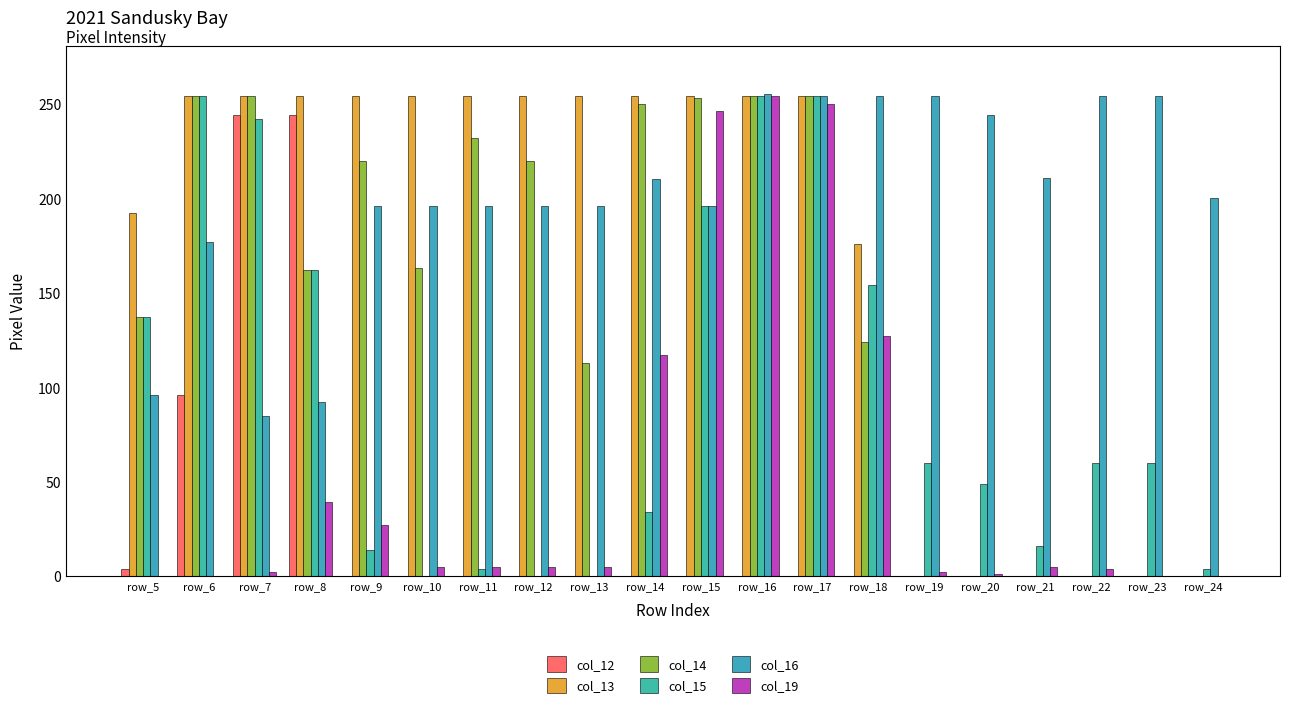

What is the sum of the col_15 values at row_12 and row_17?

254